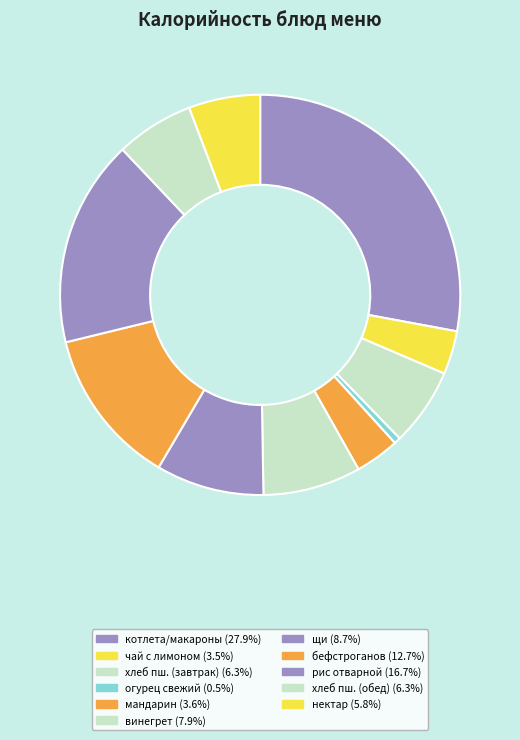

Rank the categories by value from lowest to highest.

огурец свежий, чай с лимоном, мандарин, нектар, хлеб пшеничный (завтрак), хлеб пшеничный (обед), винегрет, щи, бефстроганов, рис отварной, котлета мясная/макароны.отв./соус